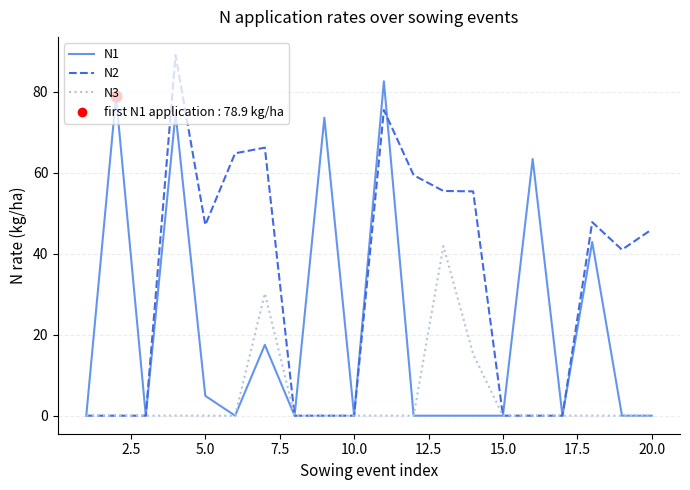

Which series has the widest spread of values?

N2